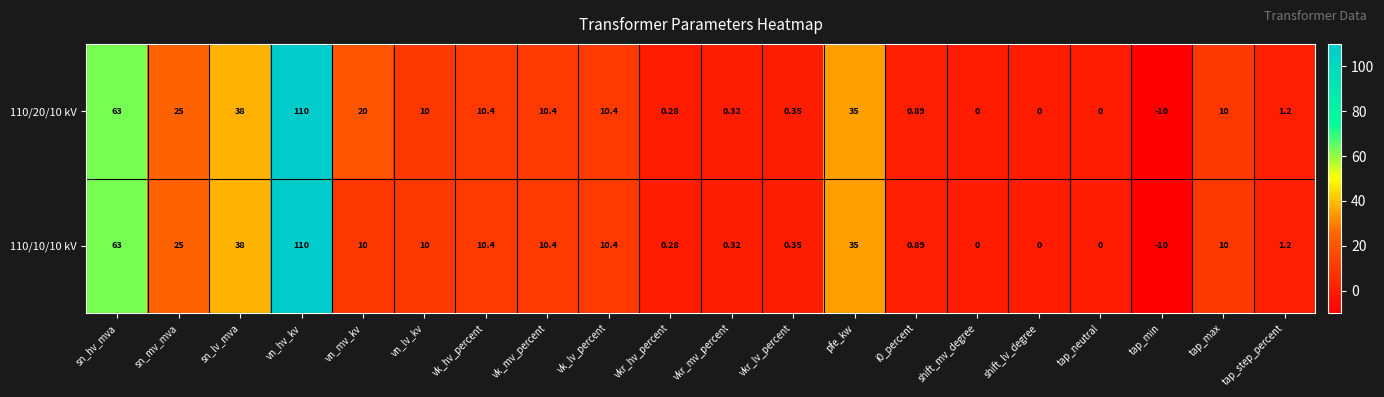

At which category is the sum across all series the highest?

vn_hv_kv